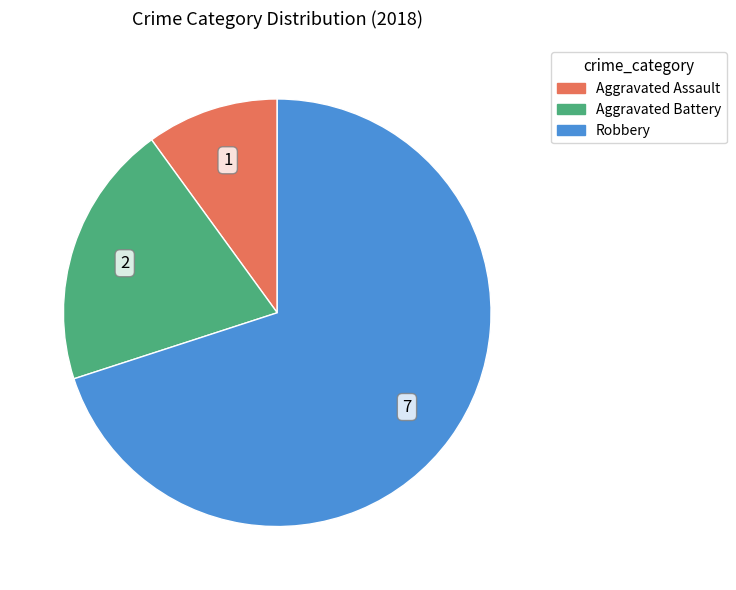

Combined, do Robbery and Aggravated Assault account for over 50%?

Yes